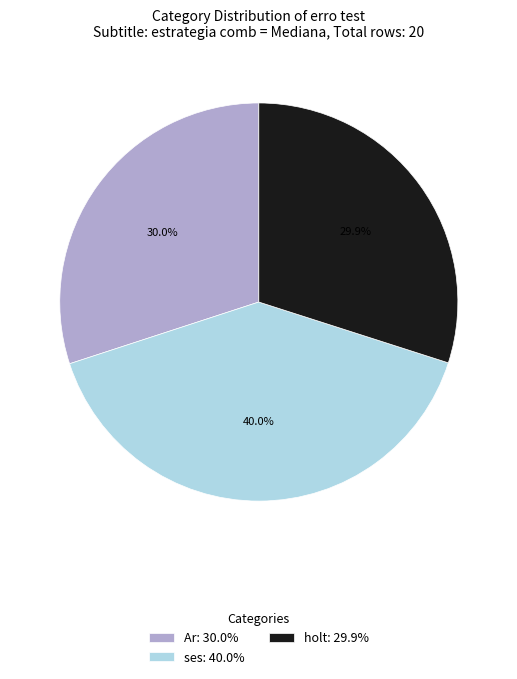

Is there a majority slice in this chart?

No